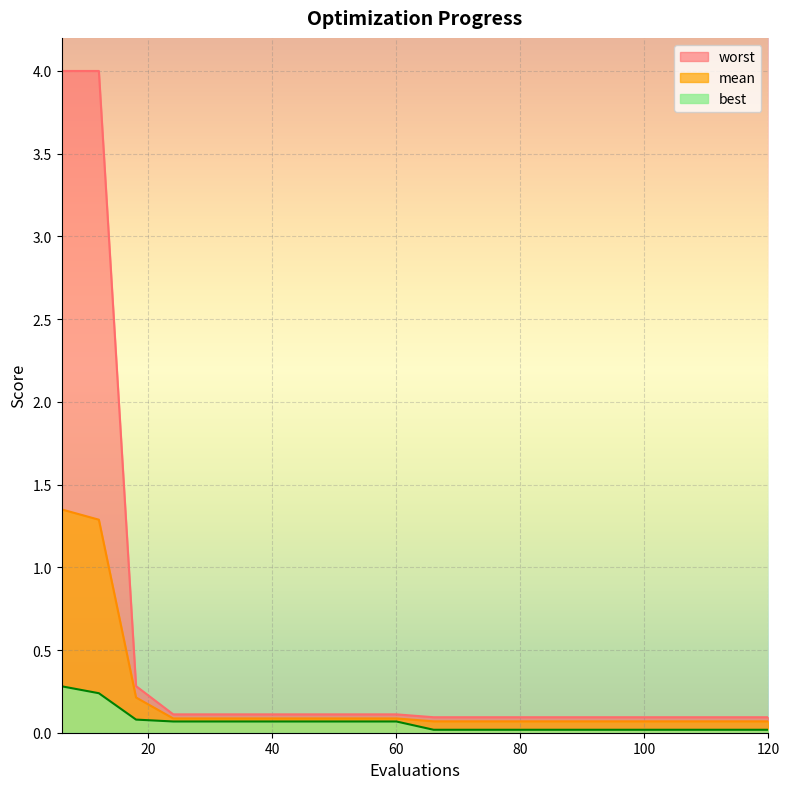

What are all the series names shown in the legend?

worst, mean, best